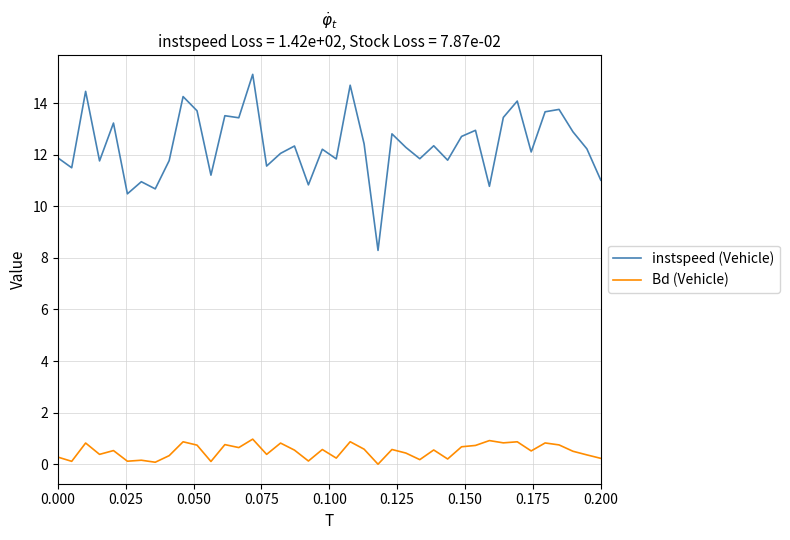

What is the difference between the maximum and minimum values in the instspeed (Vehicle) series?

6.8